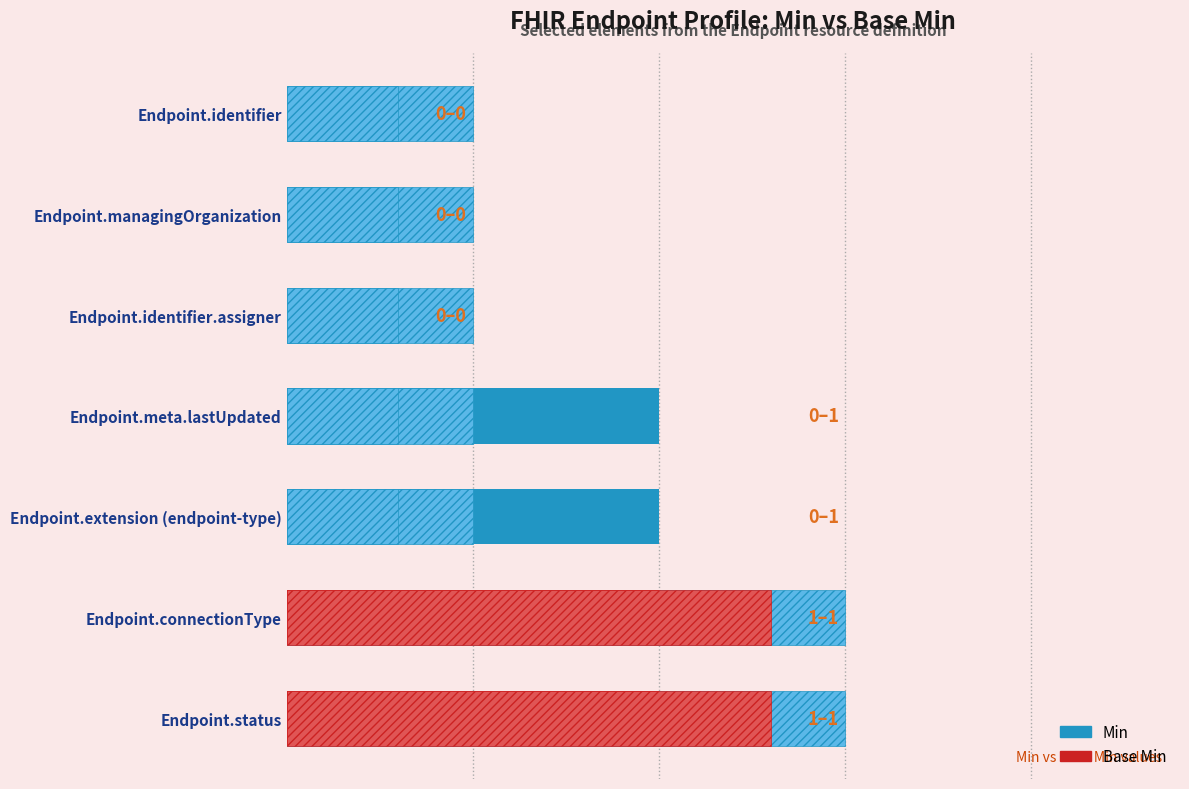

At which label is Min closest to 0?

Endpoint.identifier.assigner